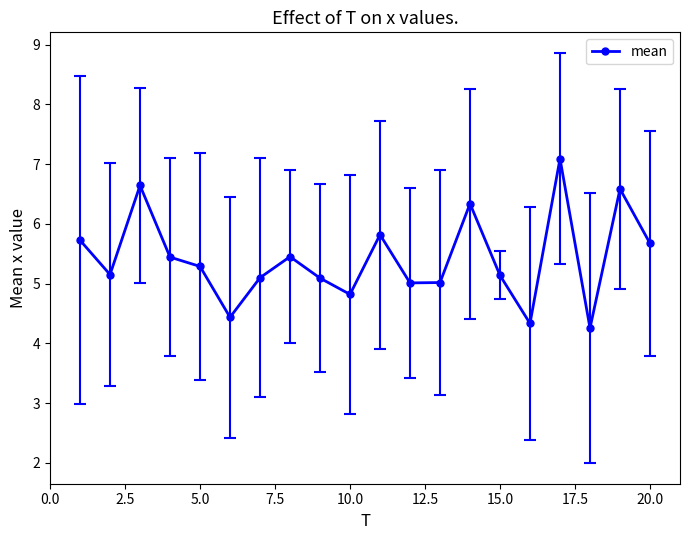

How many interior local valleys (lower than both neighbors) does the data have?

6